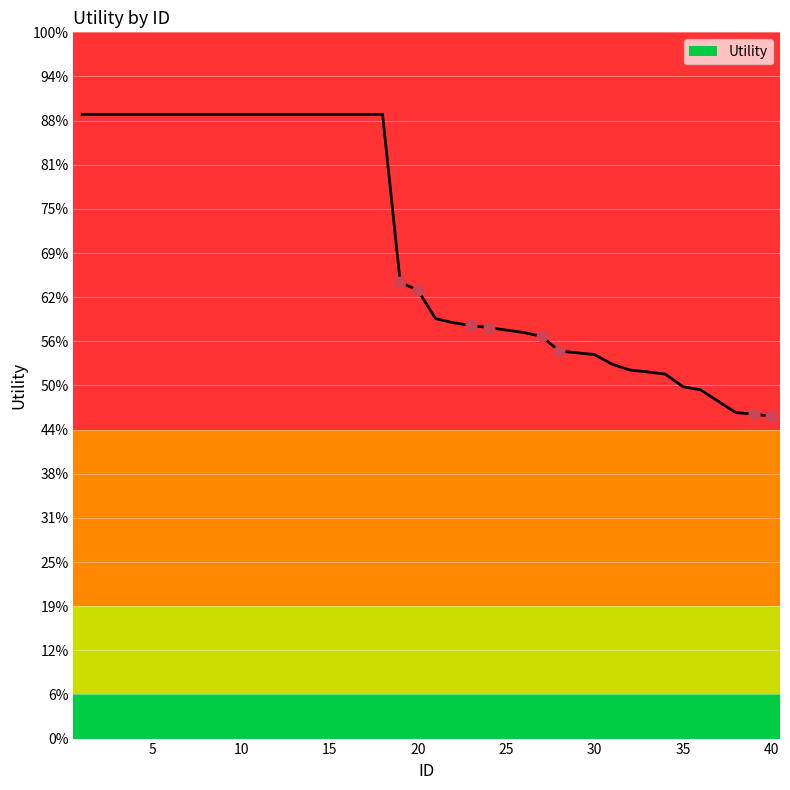

Does the chart have visible grid lines?

Yes